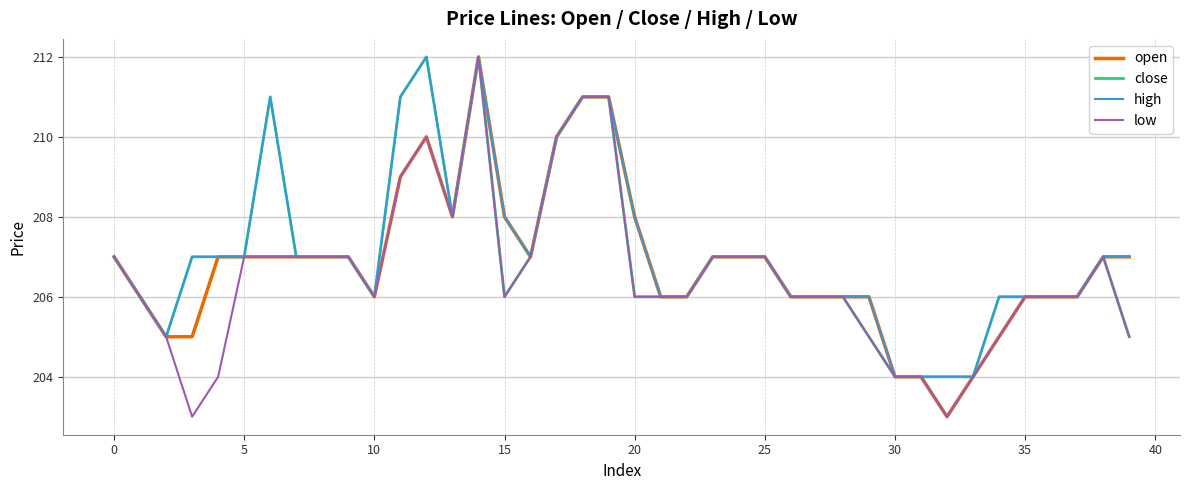

What is the minimum value for high?

204